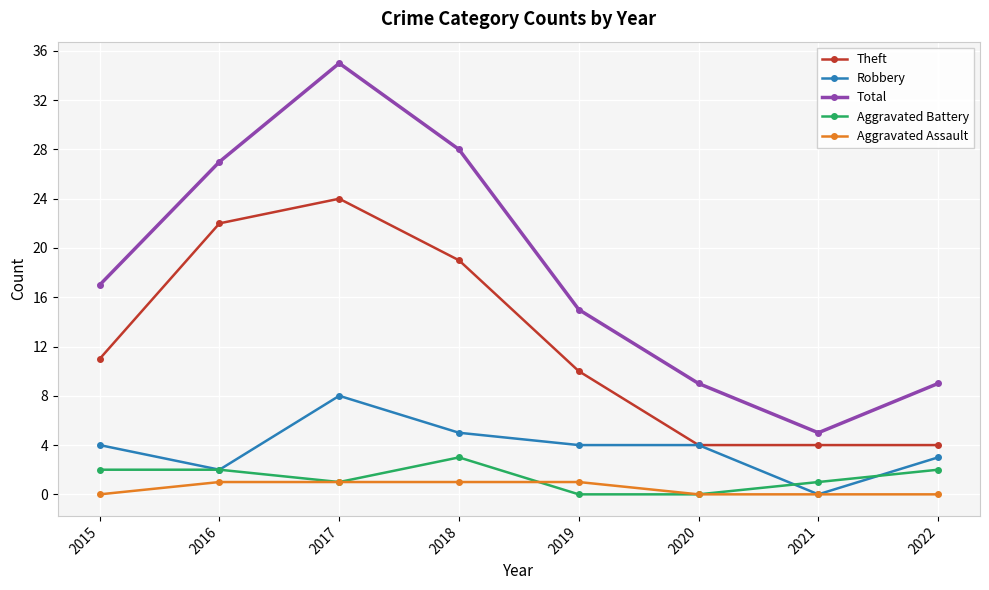

Which series has the largest range (max minus min)?

Total